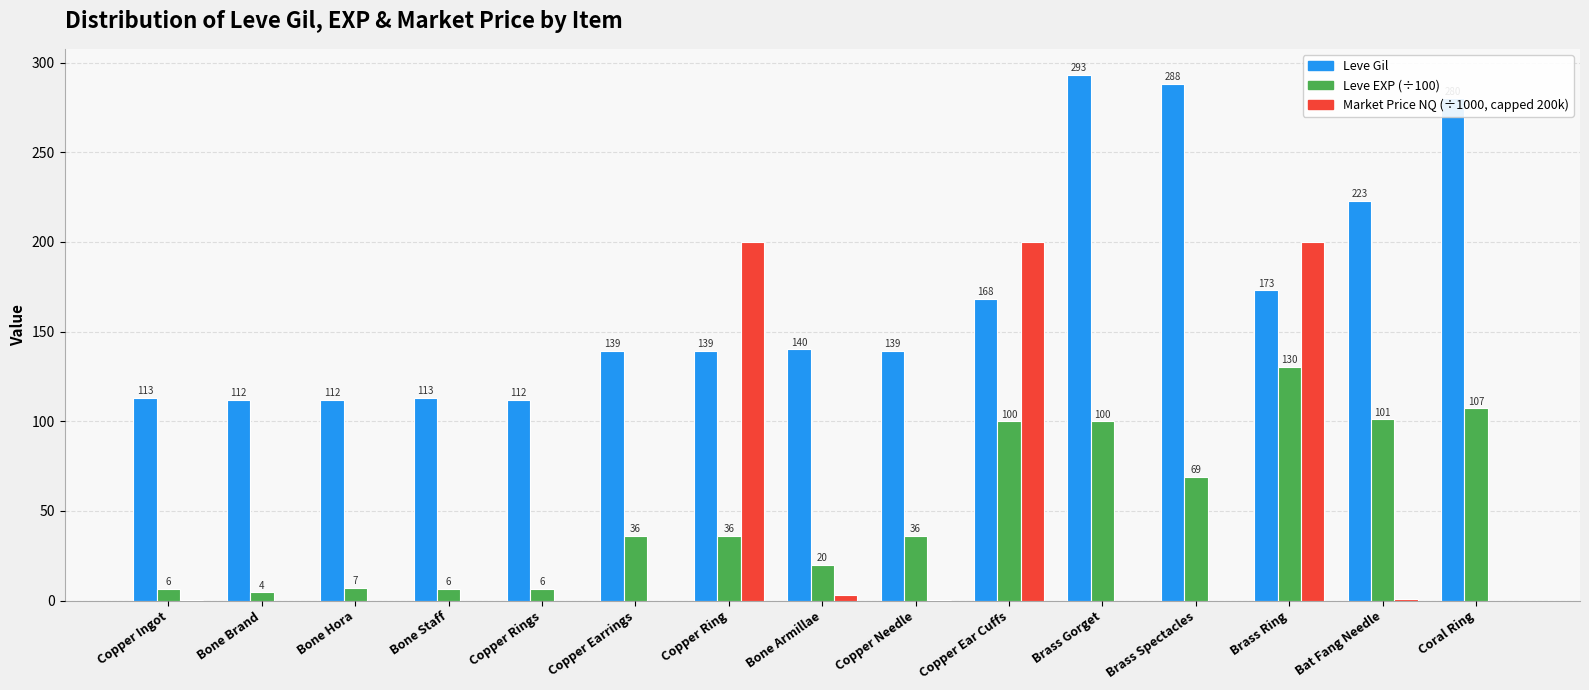

What is the total value across all series at Brass Spectacles?

356.8